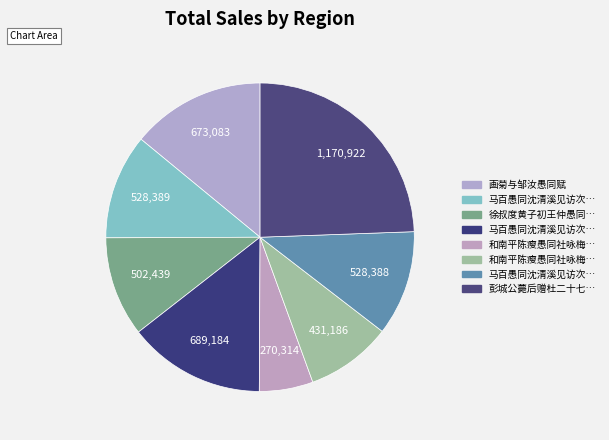

What is the smallest slice in the pie chart?

和南平陈瘦愚同社咏梅为国花原韵